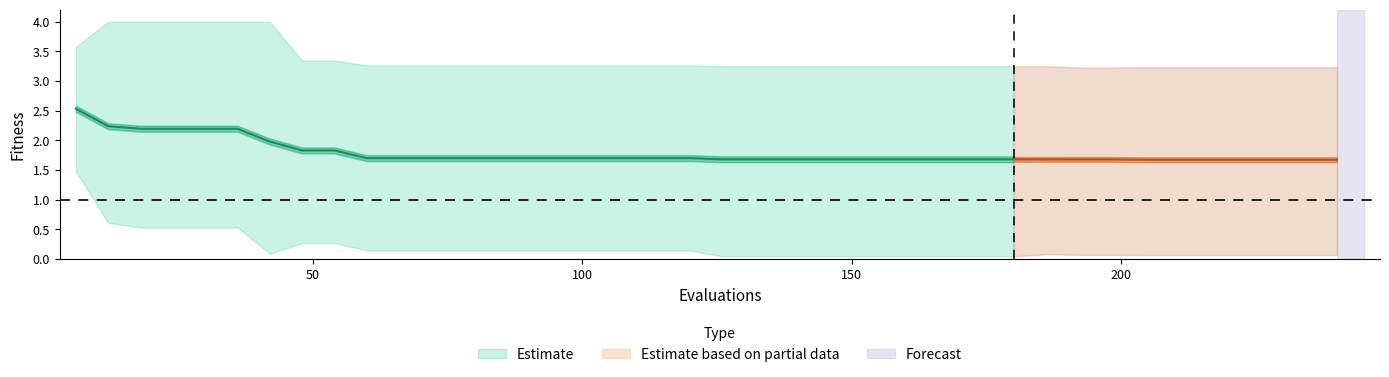

How many series are shown in this chart?

3